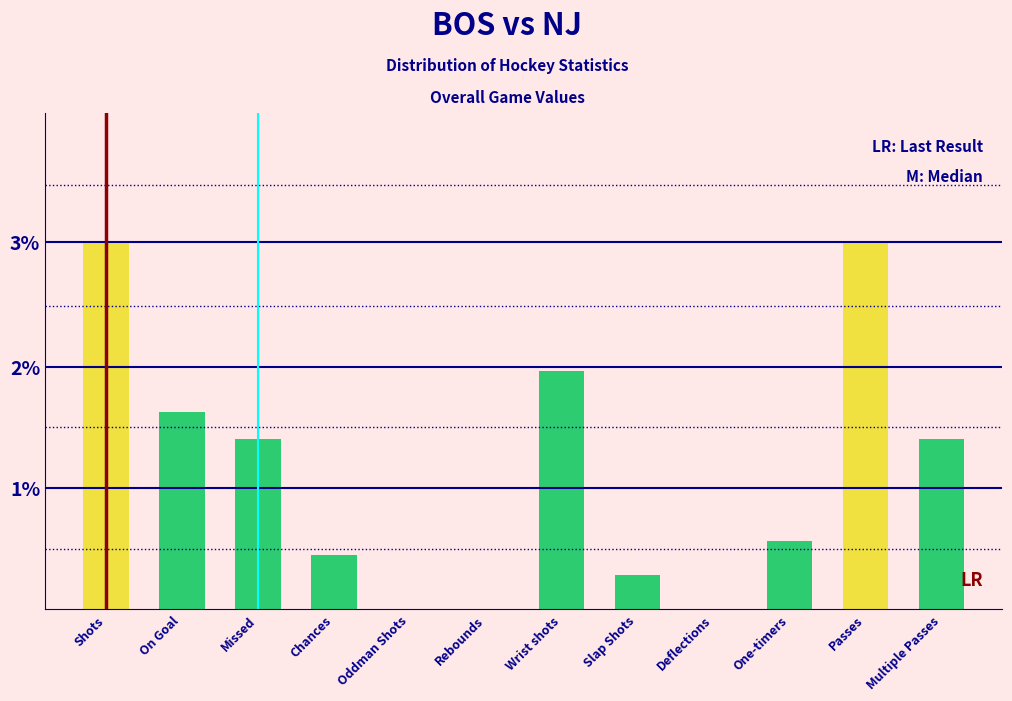

Are the bars horizontal?

No